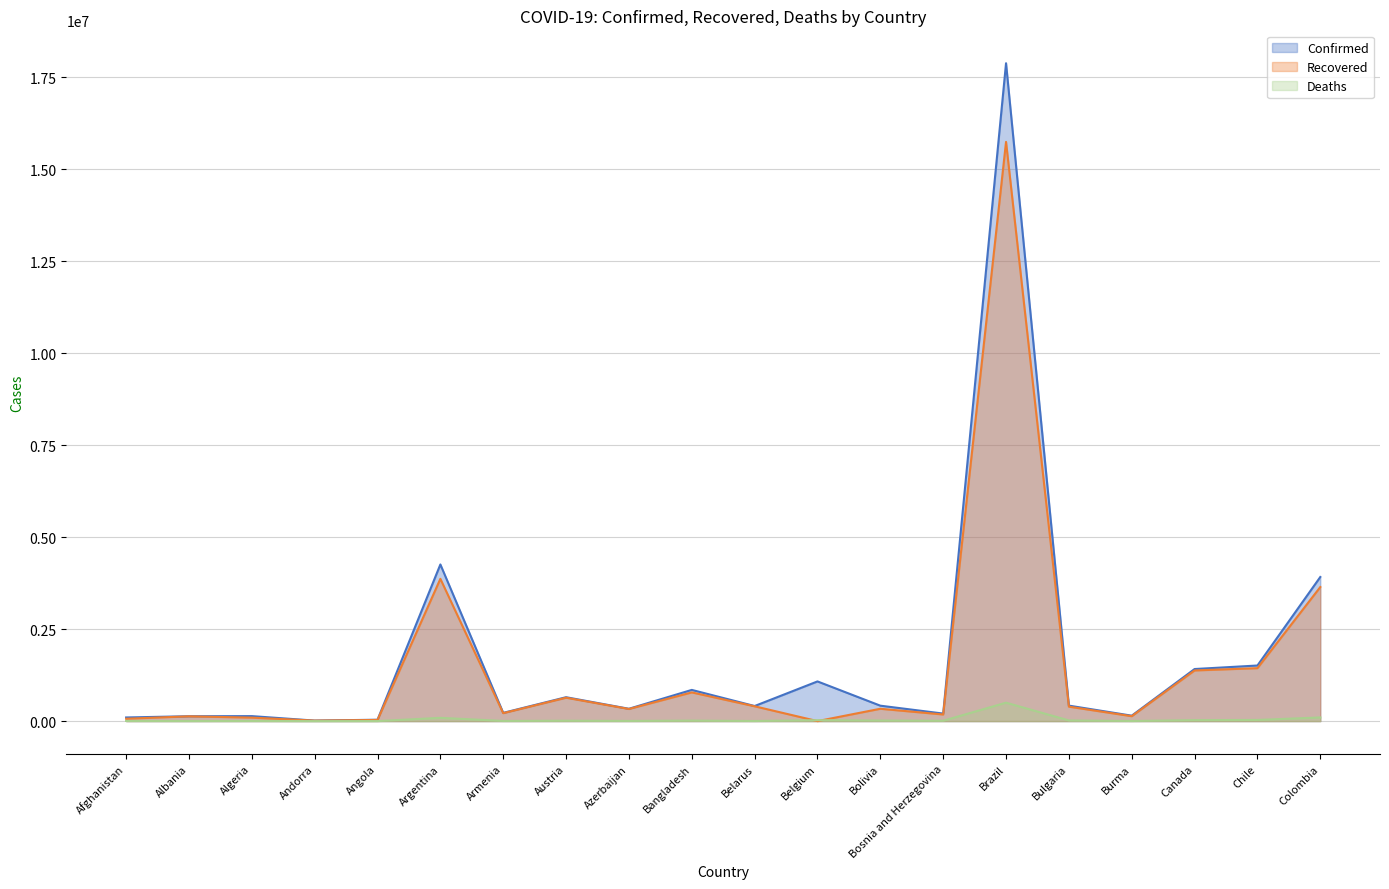

How many data points in Recovered are above 335285?

9